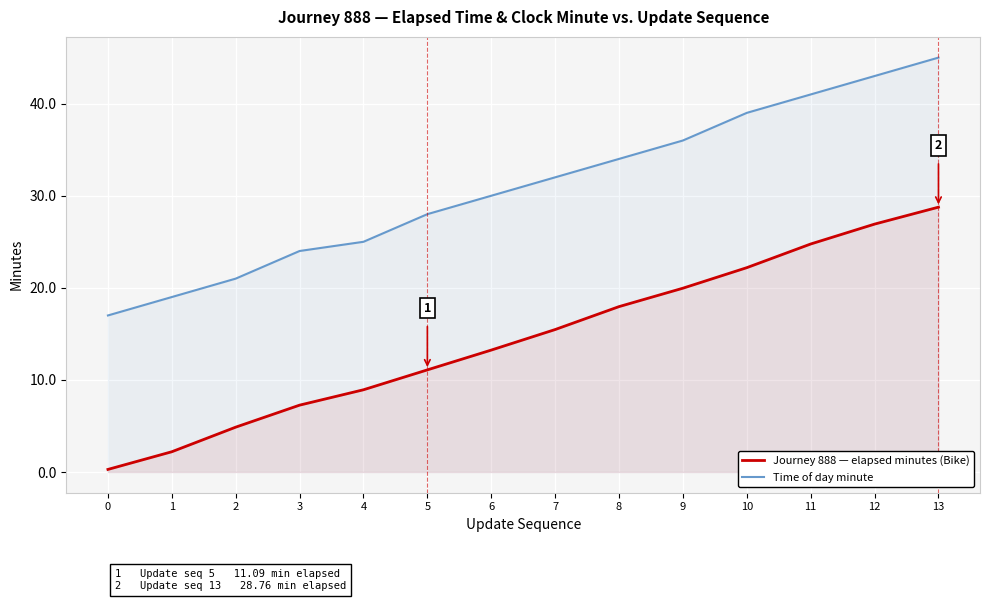

How many series are shown in this chart?

2